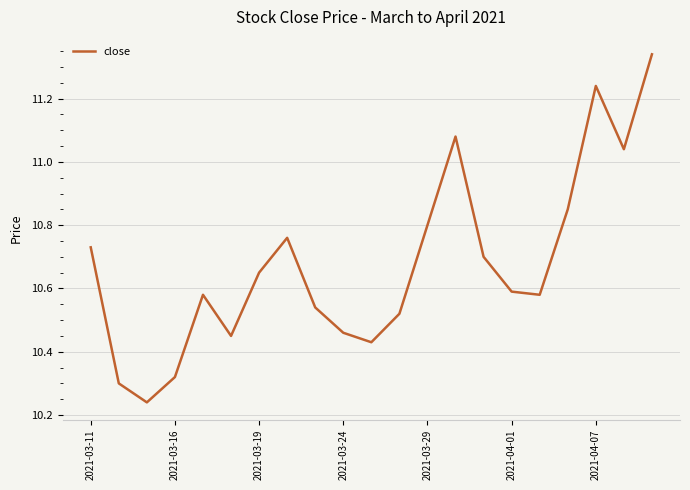

Does the chart display data point markers on the line(s)?

No